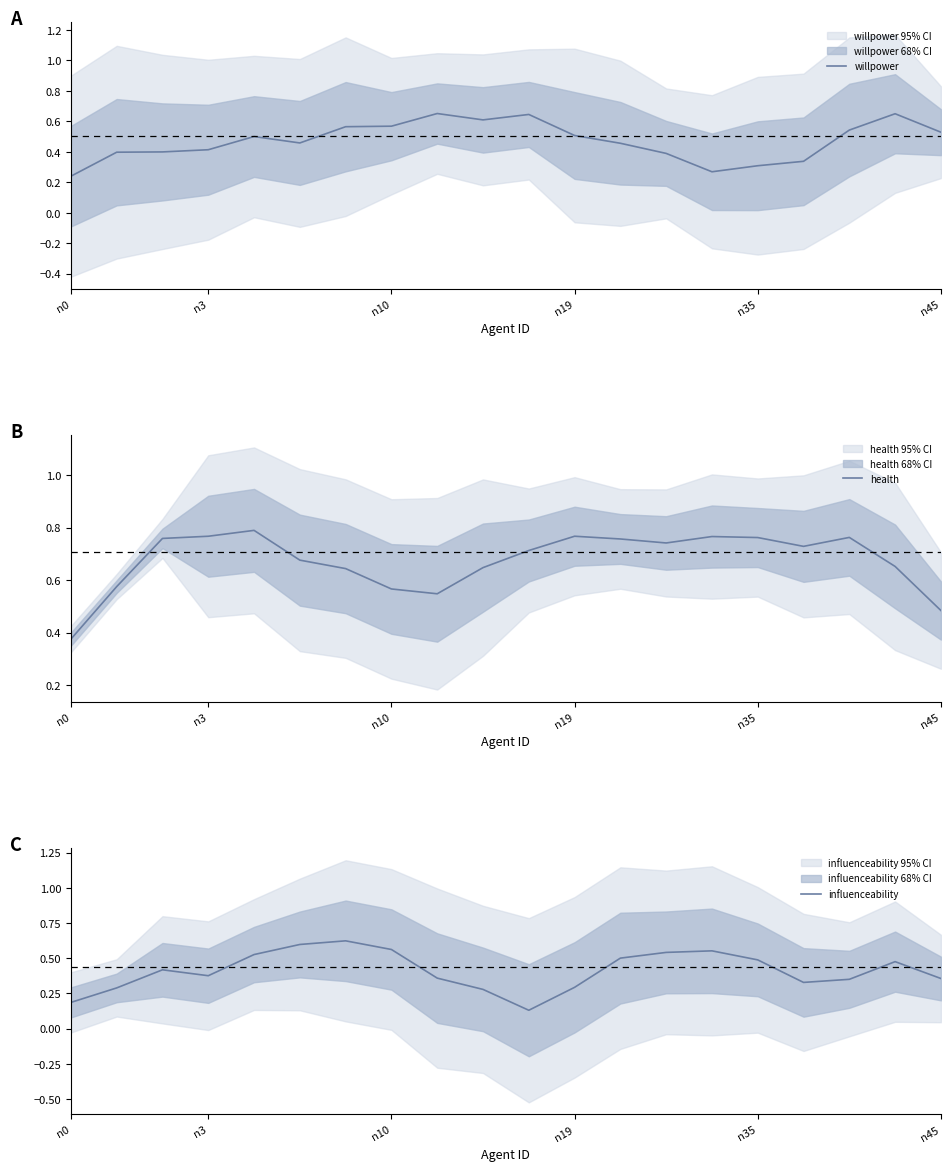

What are all the series names shown in the legend?

willpower, health, influenceability